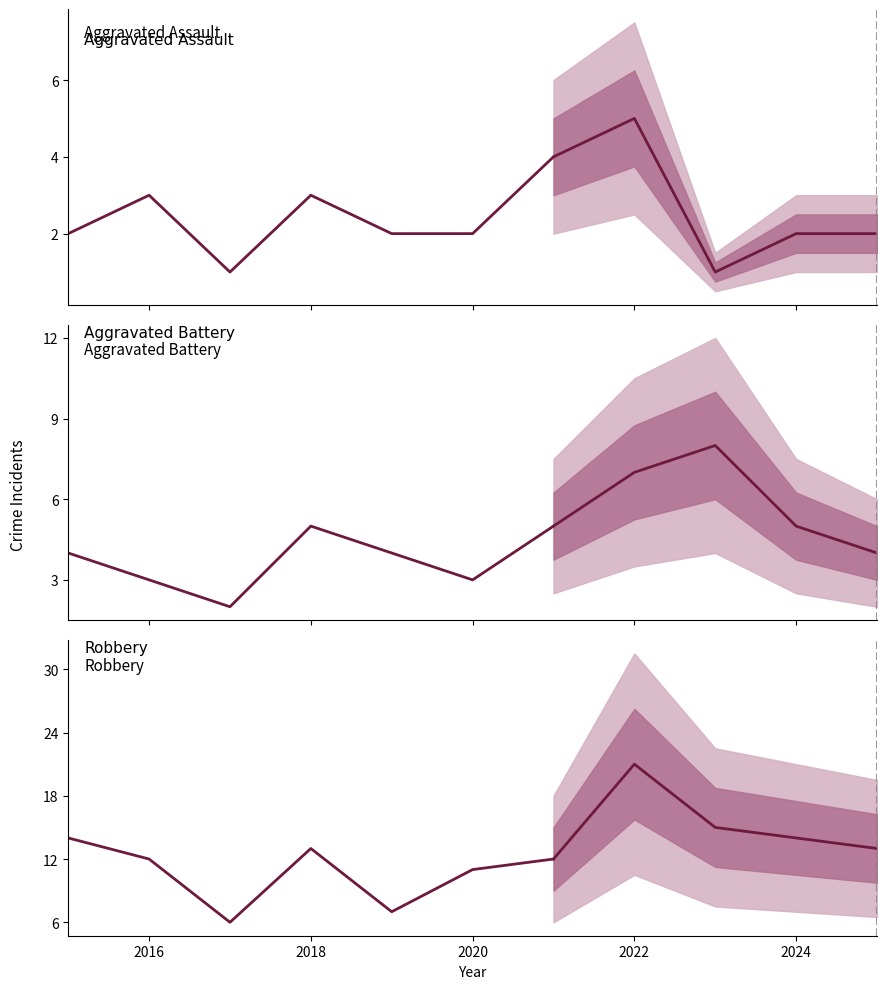

What is the approximate value of Robbery at 2023, to the nearest 10?

20